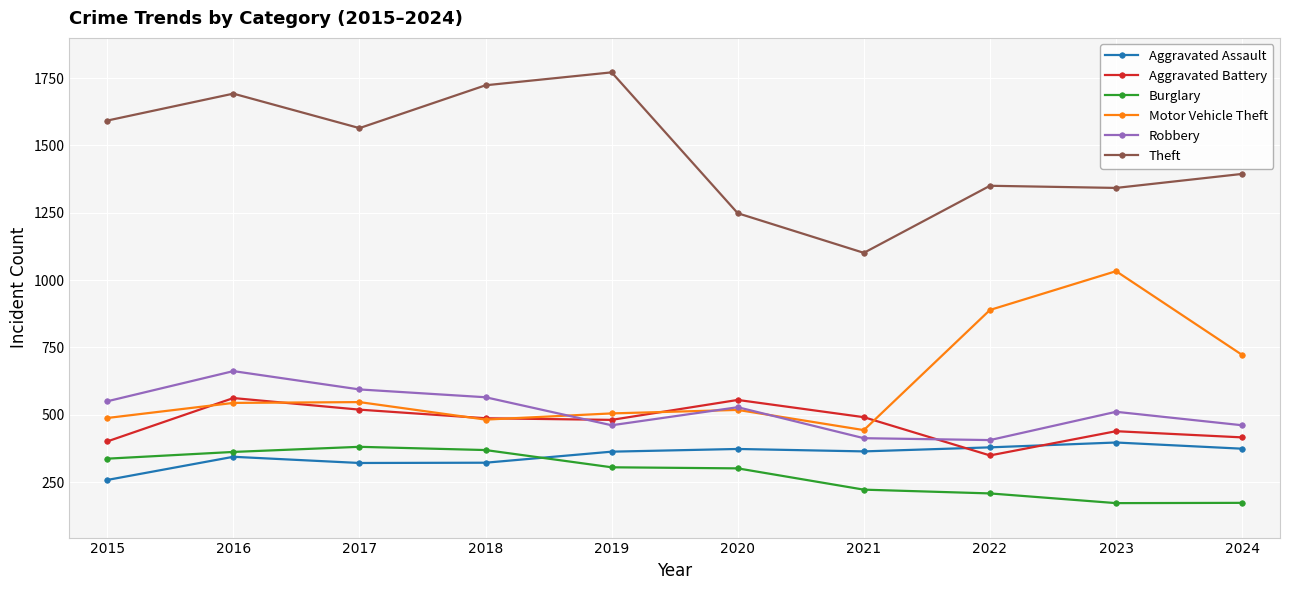

Is it true that Burglary equals 172 at 2023?

True